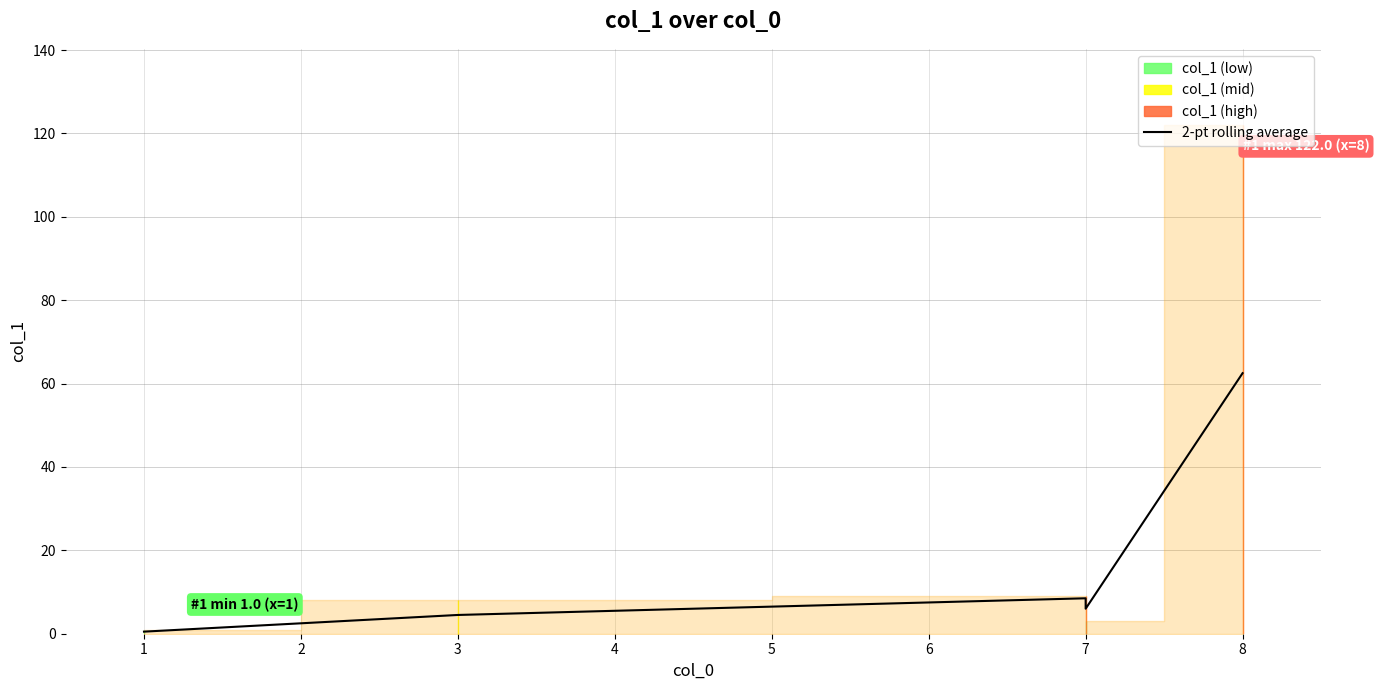

Between 4 and 2, which is larger?

4